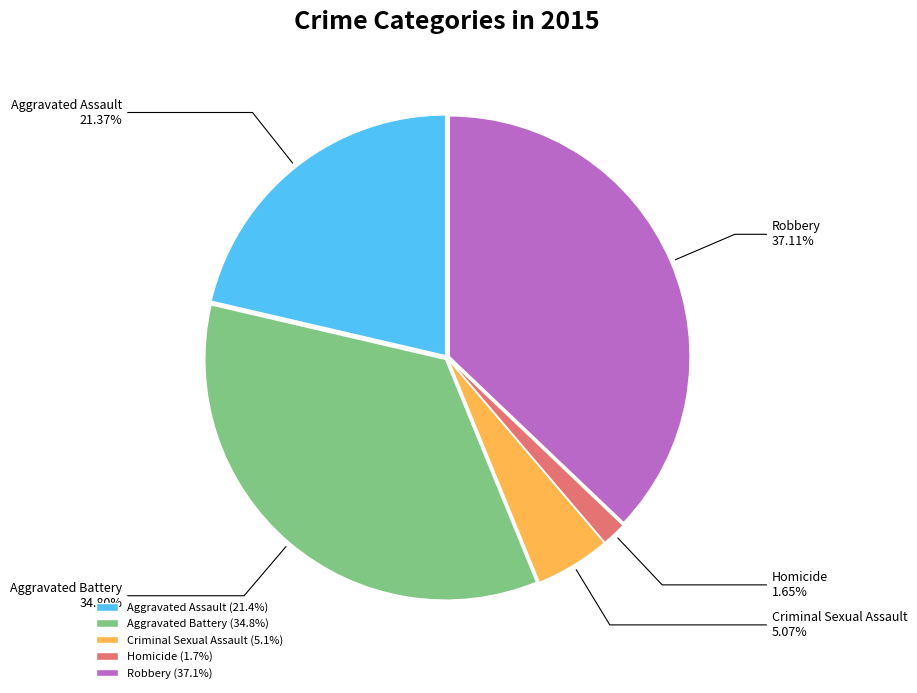

How many segments does this pie chart have?

5